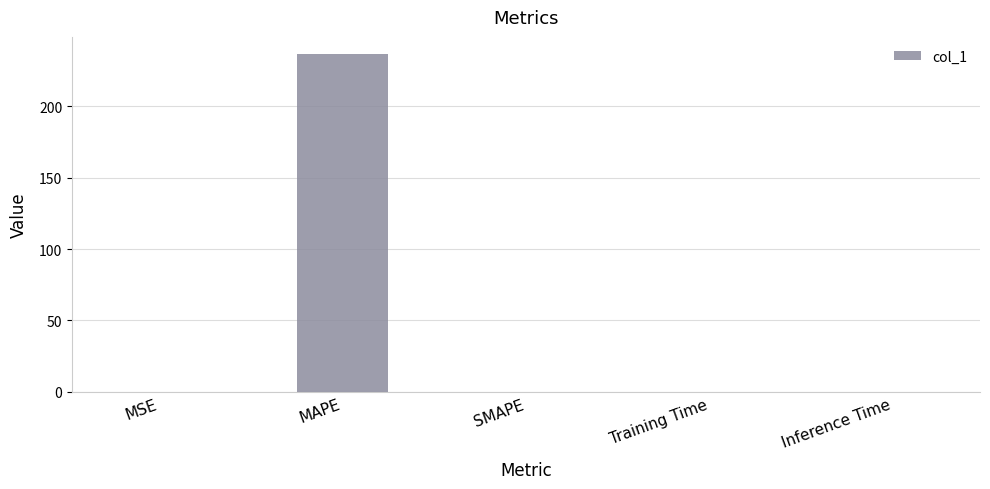

What is the maximum value shown in the chart?

236.8